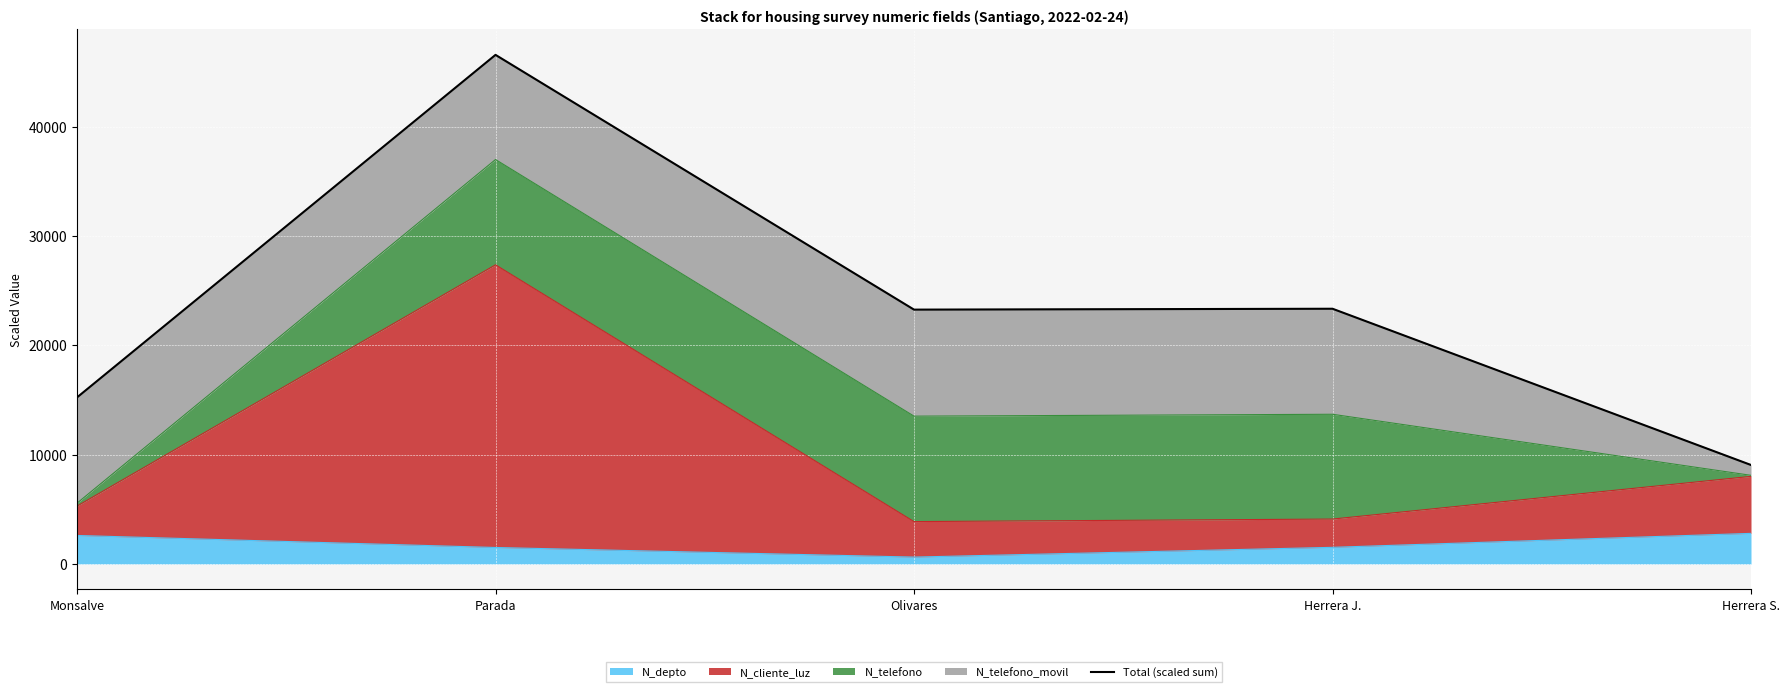

Reading left to right, extract all data points from this chart.

Monsalve=15238.2	Parada=46577.8	Olivares=23270.4	Herrera J.=23351.0	Herrera S.=9055.9